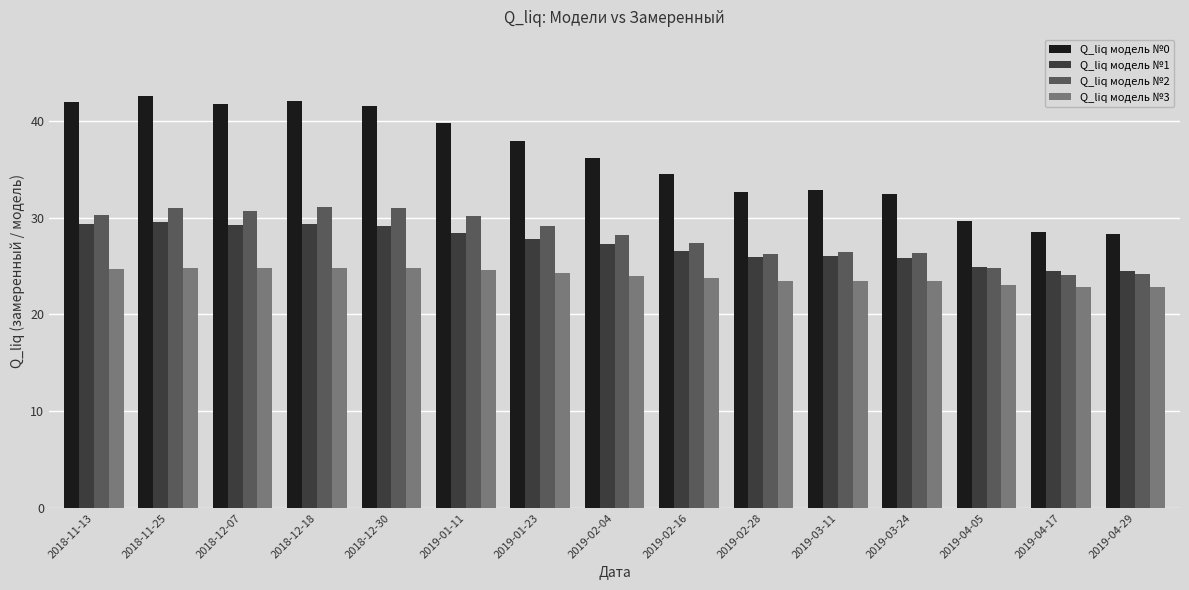

What is the spread (max minus min) of values at 2019-01-23?

13.6